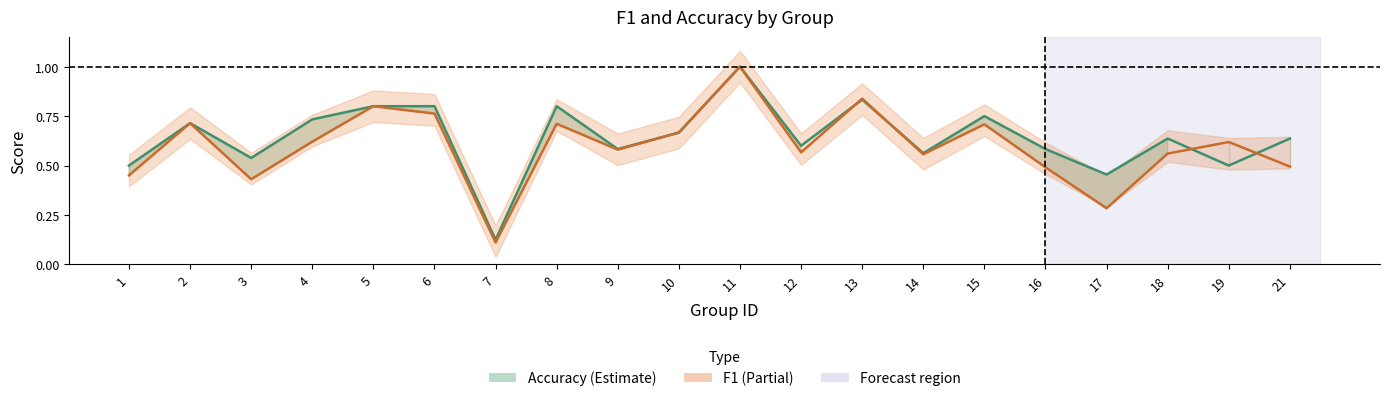

What is the sum of all accuracy values?

12.8